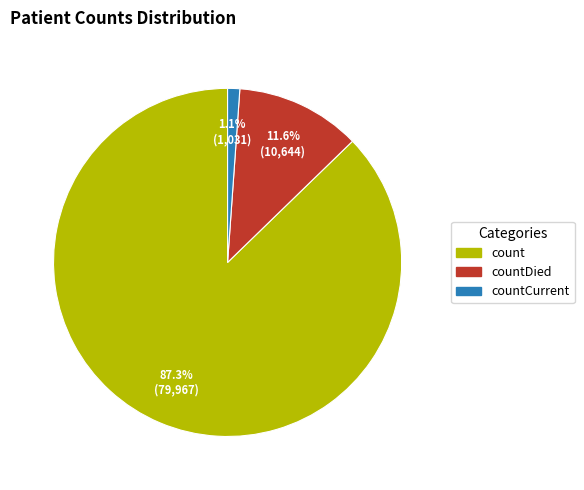

Is there a majority slice in this chart?

Yes